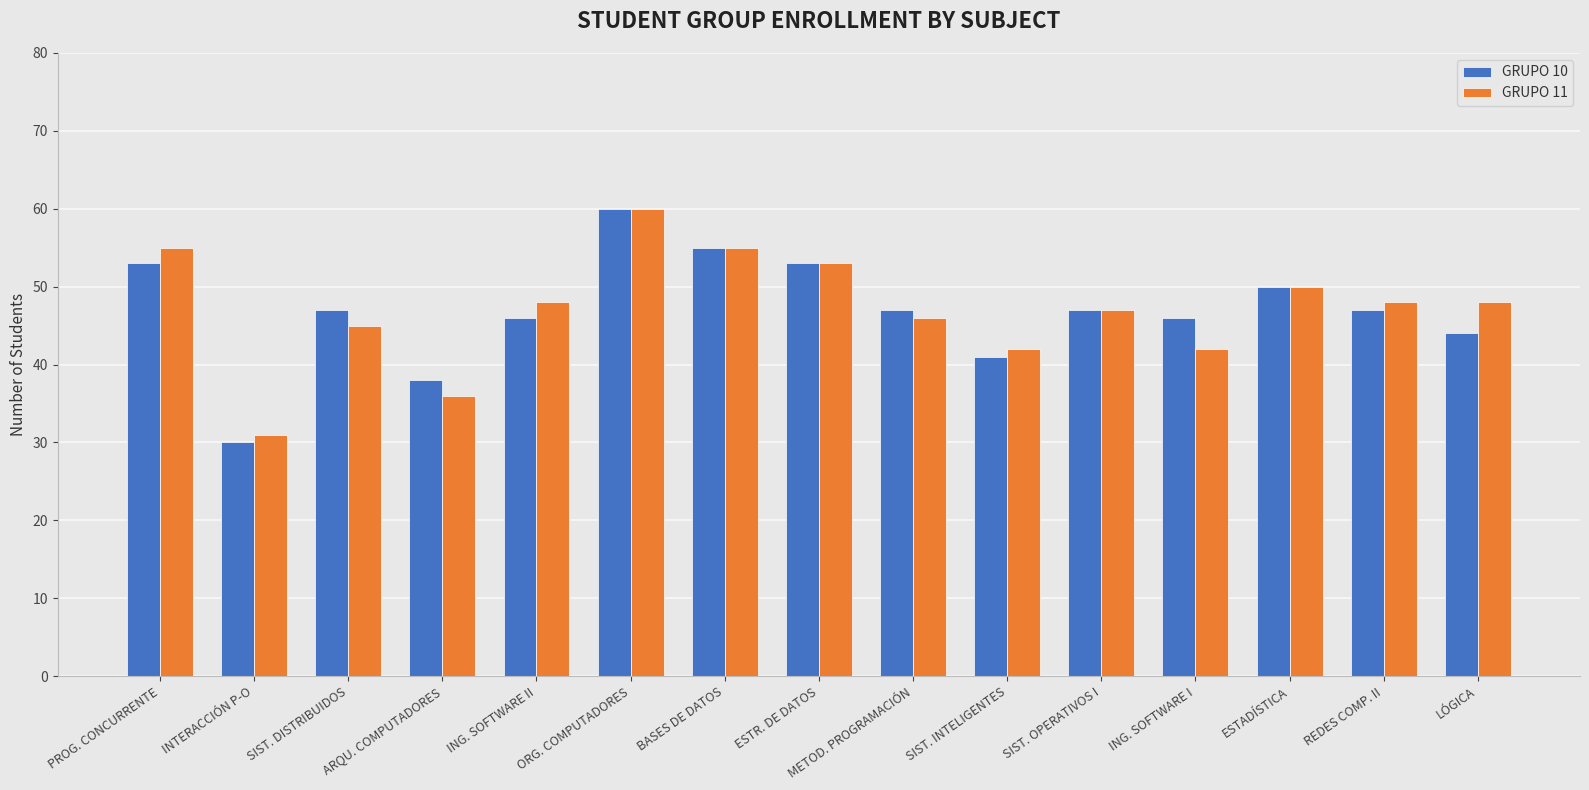

What is the approximate value of GRUPO 11 at ESTR. DE DATOS, to the nearest 5?

55